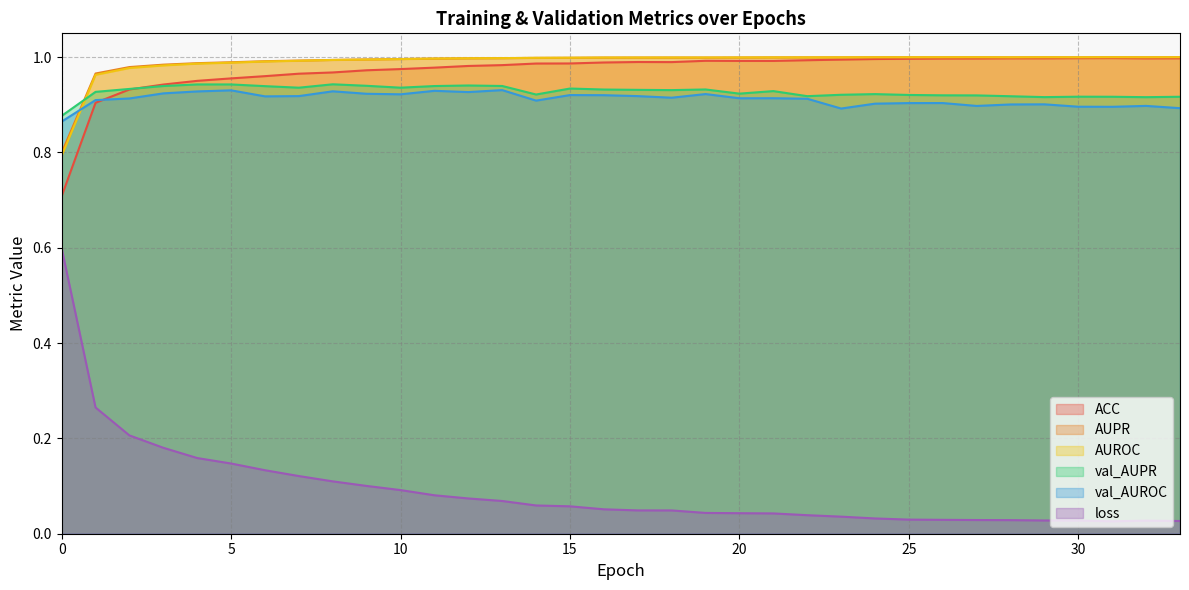

True or false: AUROC and loss intersect in this chart.

False